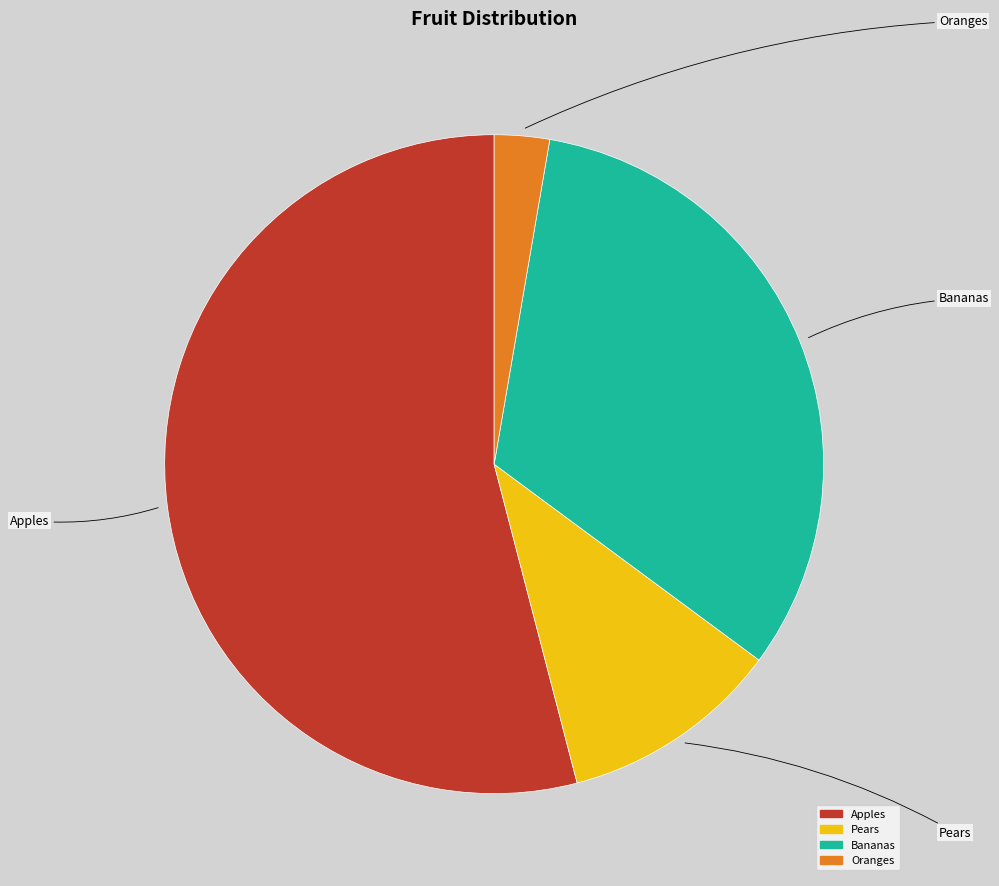

To the nearest percent, what is the combined percentage of Oranges and Bananas?

35%